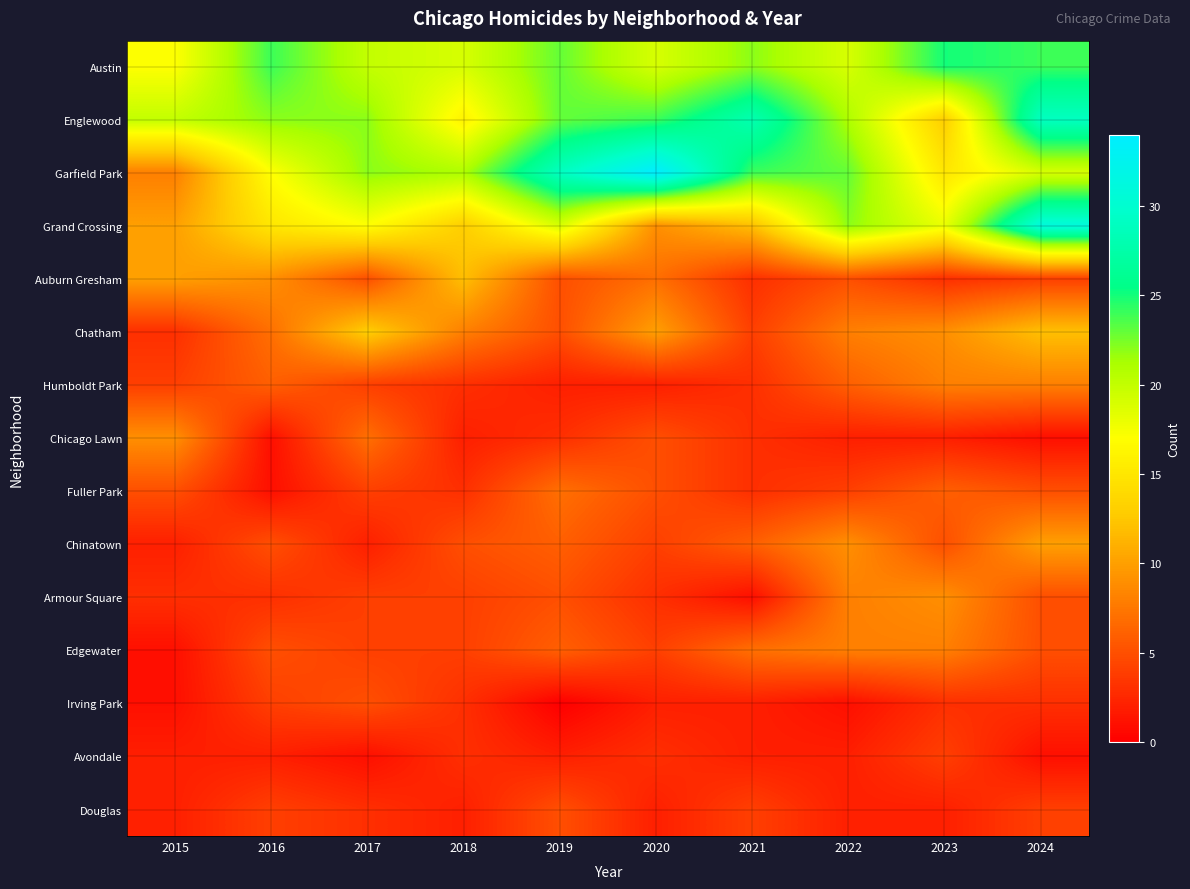

Reading left to right, what are all the values shown in this chart?

Austin: 2015=17	2016=24	2017=20	2018=19	2019=23	2020=19	2021=22	2022=19	2023=25	2024=24
Englewood: 2015=20	2016=22	2017=22	2018=16	2019=23	2020=24	2021=28	2022=21	2023=13	2024=29
Garfield Park: 2015=8	2016=17	2017=22	2018=21	2019=29	2020=34	2021=24	2022=23	2023=15	2024=19
Grand Crossing: 2015=10	2016=15	2017=17	2018=13	2019=19	2020=9	2021=12	2022=22	2023=18	2024=31
Auburn Gresham: 2015=10	2016=9	2017=5	2018=12	2019=5	2020=7	2021=3	2022=5	2023=3	2024=4
Chatham: 2015=3	2016=7	2017=13	2018=8	2019=5	2020=10	2021=4	2022=8	2023=9	2024=12
Humboldt Park: 2015=4	2016=6	2017=4	2018=3	2019=2	2020=2	2021=3	2022=6	2023=8	2024=8
Chicago Lawn: 2015=9	2016=1	2017=7	2018=2	2019=3	2020=5	2021=3	2022=2	2023=2	2024=1
Fuller Park: 2015=5	2016=1	2017=4	2018=3	2019=7	2020=5	2021=3	2022=4	2023=6	2024=5
Chinatown: 2015=2	2016=5	2017=2	2018=5	2019=6	2020=4	2021=6	2022=9	2023=5	2024=10
Armour Square: 2015=3	2016=3	2017=4	2018=4	2019=5	2020=3	2021=1	2022=8	2023=9	2024=5
Edgewater: 2015=1	2016=5	2017=4	2018=4	2019=6	2020=4	2021=7	2022=8	2023=8	2024=5
Irving Park: 2015=1	2016=4	2017=5	2018=3	2019=0	2020=2	2021=2	2022=1	2023=3	2024=3
Avondale: 2015=2	2016=2	2017=1	2018=3	2019=2	2020=3	2021=2	2022=2	2023=4	2024=1
Douglas: 2015=2	2016=4	2017=3	2018=2	2019=5	2020=2	2021=4	2022=2	2023=2	2024=4